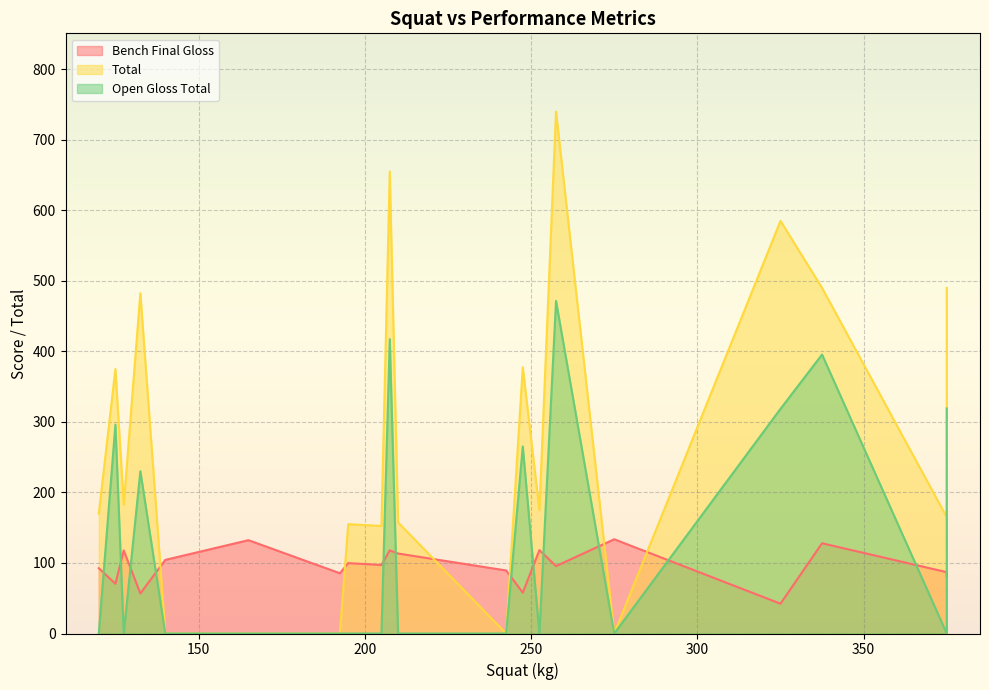

How many categories are shown in the chart?

20